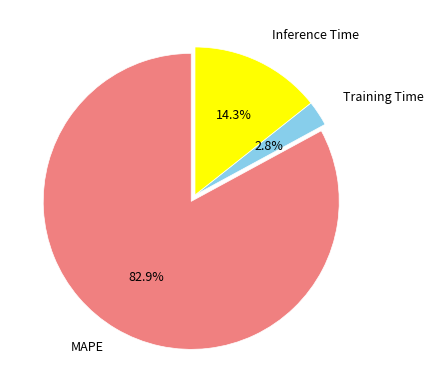

To the nearest percent, what portion does MAPE represent?

83%